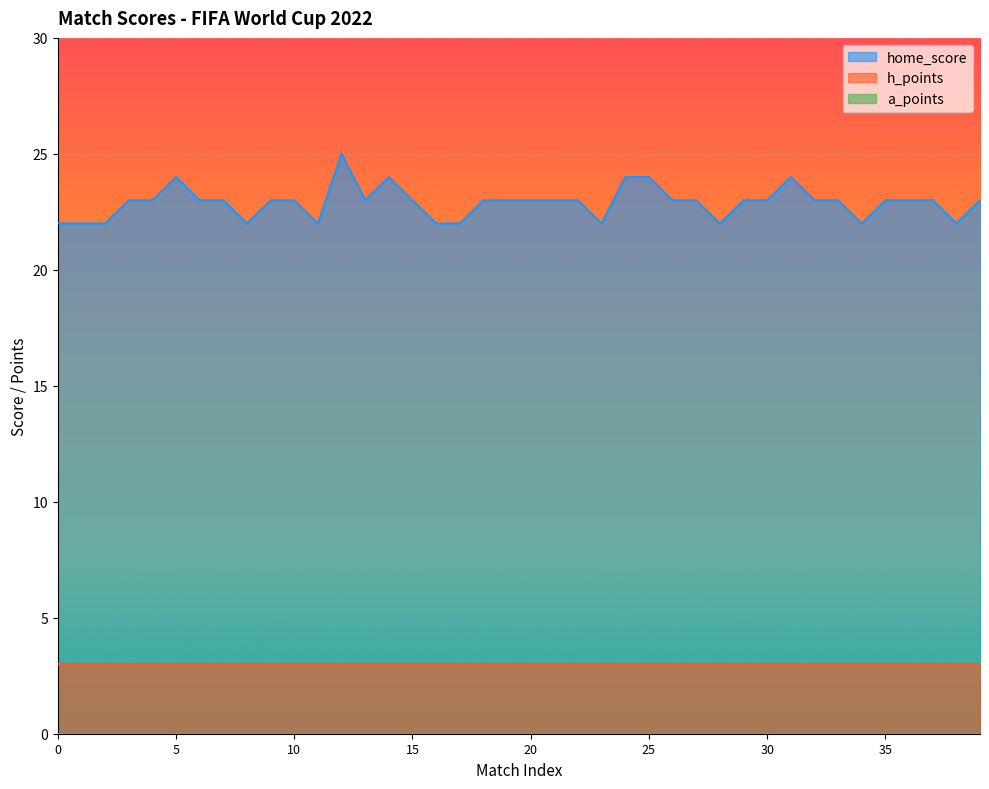

Between 1 and 24, which series saw the biggest shift?

home_score